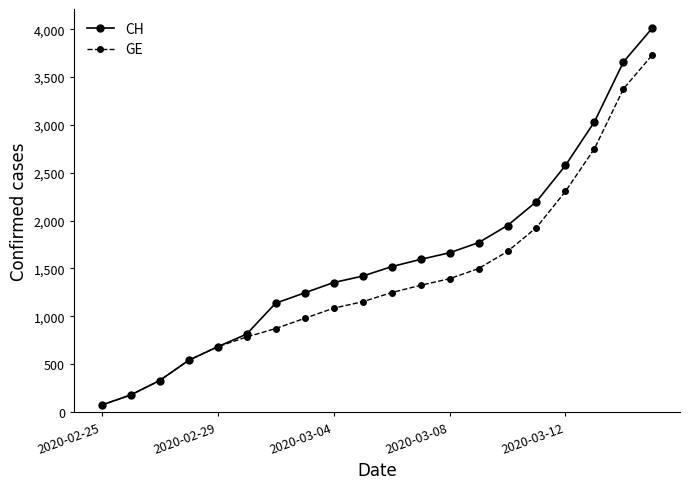

What is the maximum value shown in the chart?

4014